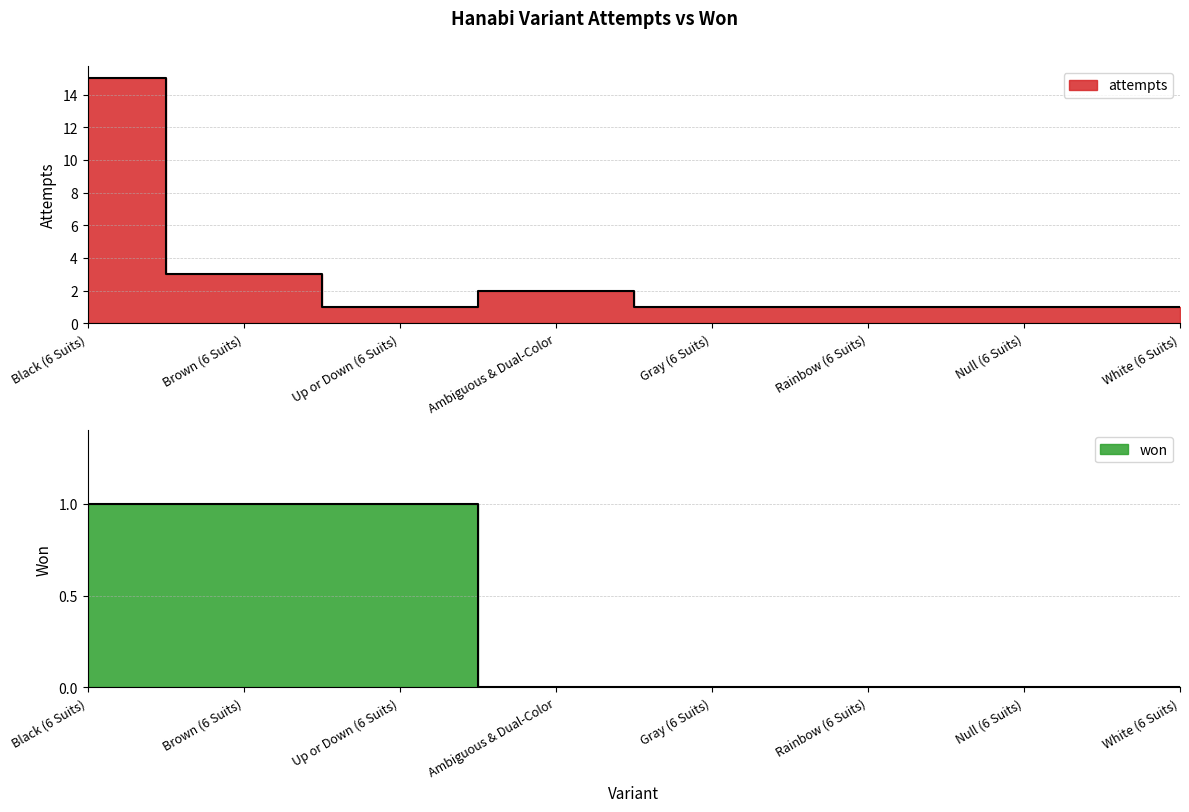

Reading left to right, transcribe all the data shown in this chart.

attempts: Black (6 Suits)=15	Brown (6 Suits)=3	Up or Down (6 Suits)=1	Ambiguous & Dual-Color=2	Gray (6 Suits)=1	Rainbow (6 Suits)=1	Null (6 Suits)=1	White (6 Suits)=1
won: Black (6 Suits)=1	Brown (6 Suits)=1	Up or Down (6 Suits)=1	Ambiguous & Dual-Color=0	Gray (6 Suits)=0	Rainbow (6 Suits)=0	Null (6 Suits)=0	White (6 Suits)=0